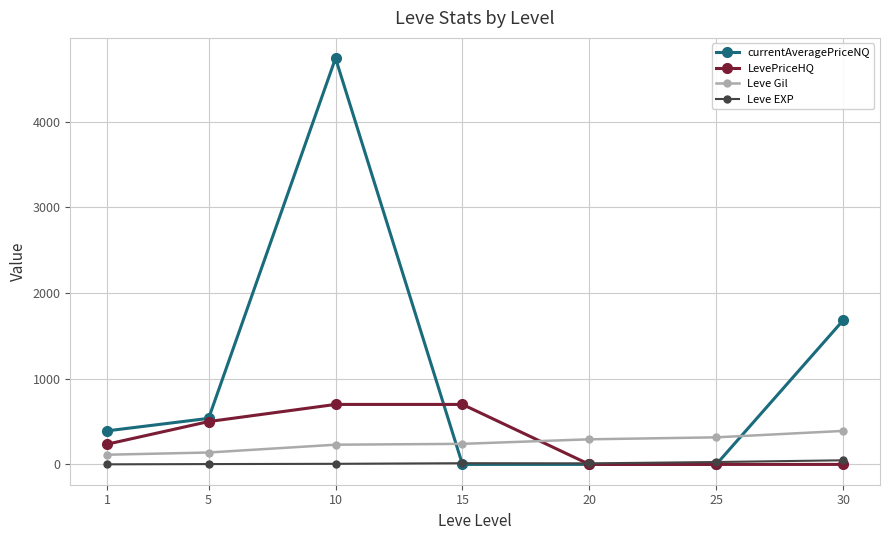

Does the chart display data point markers on the line(s)?

Yes